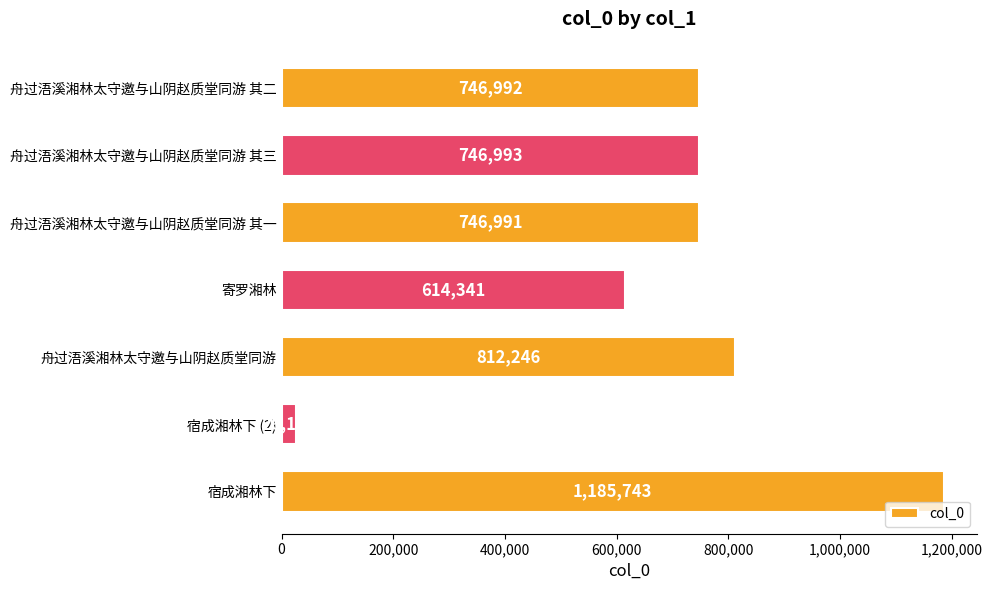

What is the sum of all values?

4879461